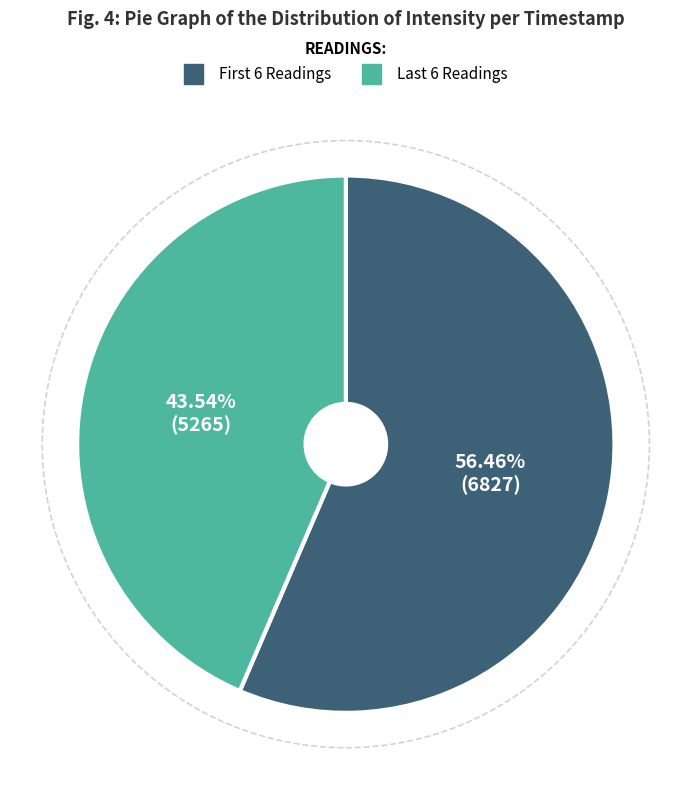

Which slice is the largest?

First 6 Readings